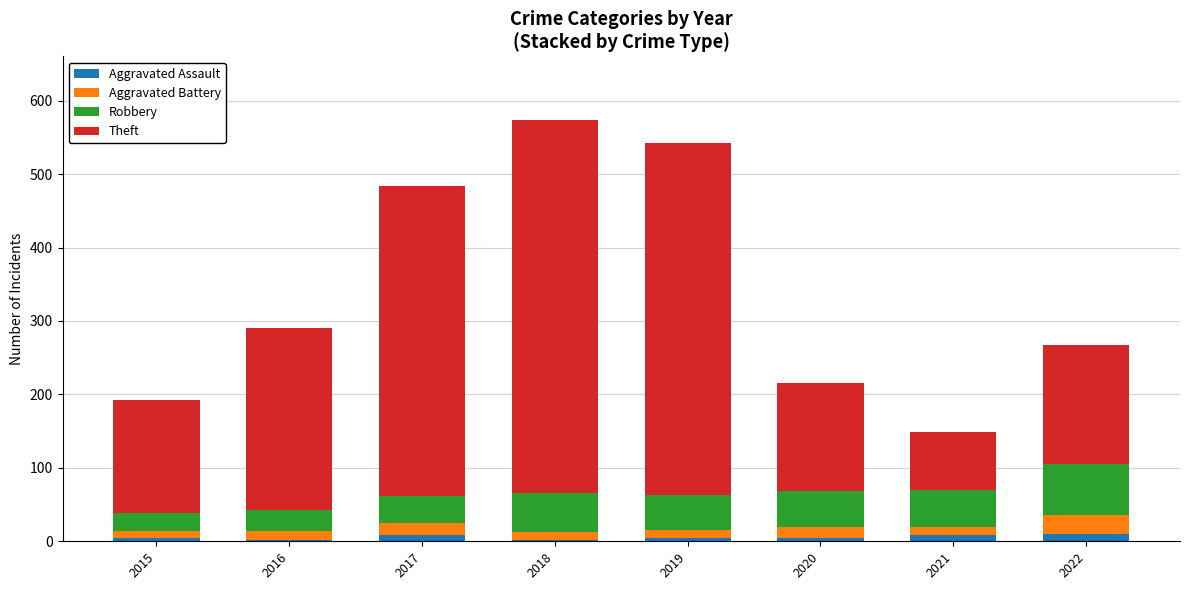

The Aggravated Assault series shows 8 at 2021. True or false?

True